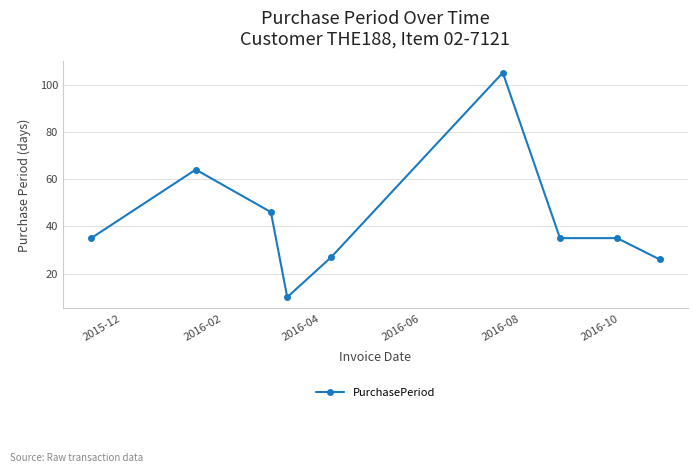

Does the chart have visible grid lines?

Yes